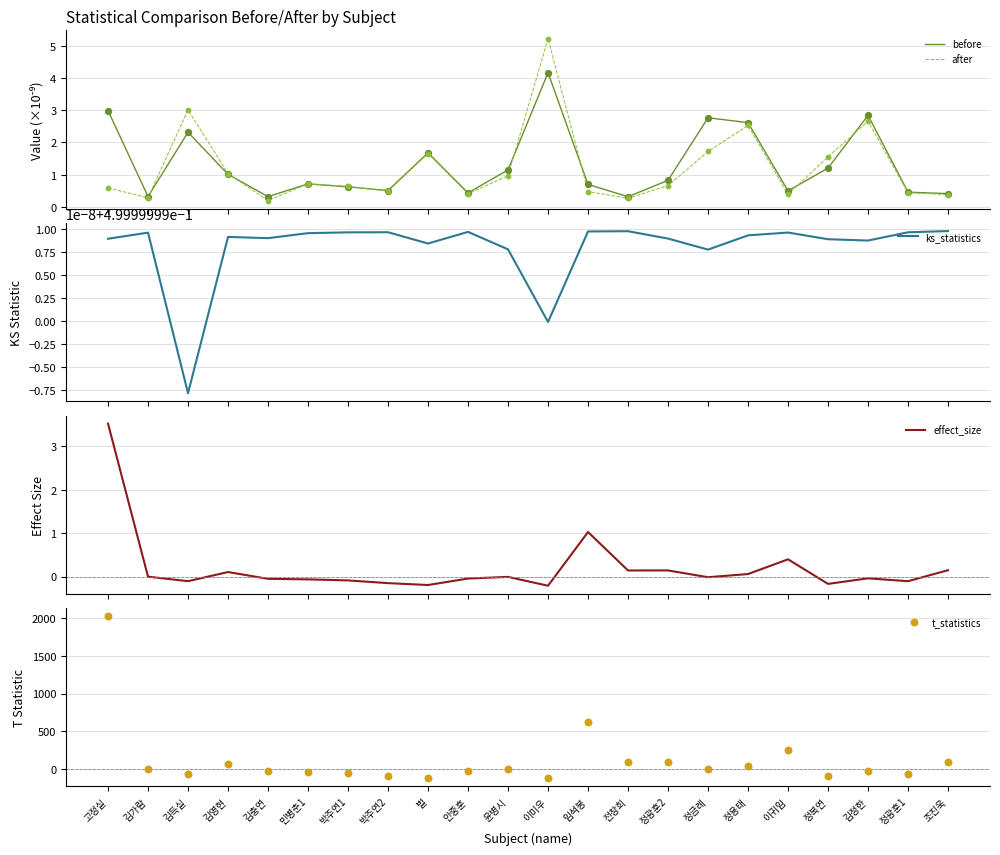

What are all the series names shown in the legend?

before, after, ks_statistics, effect_size, t_statistics